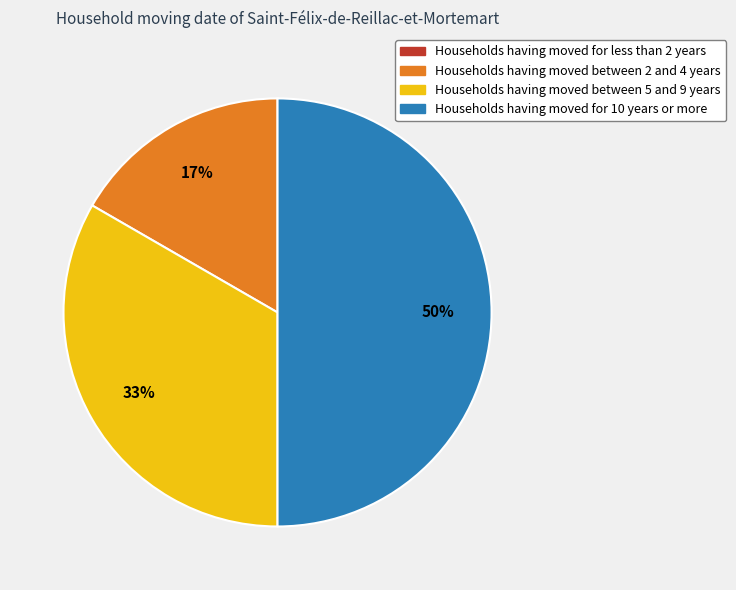

To the nearest percent, what is the average slice percentage?

25%